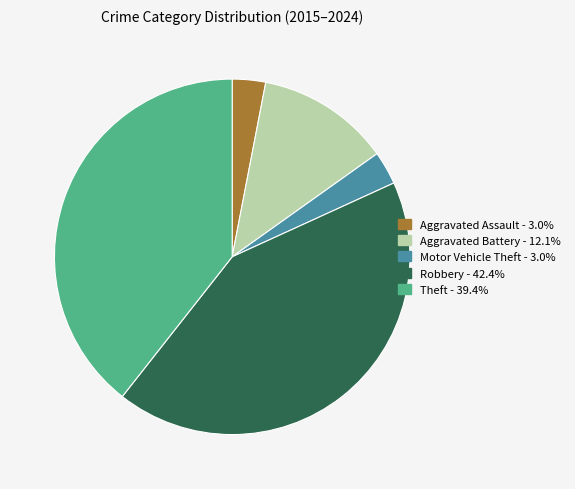

How many segments does this pie chart have?

5